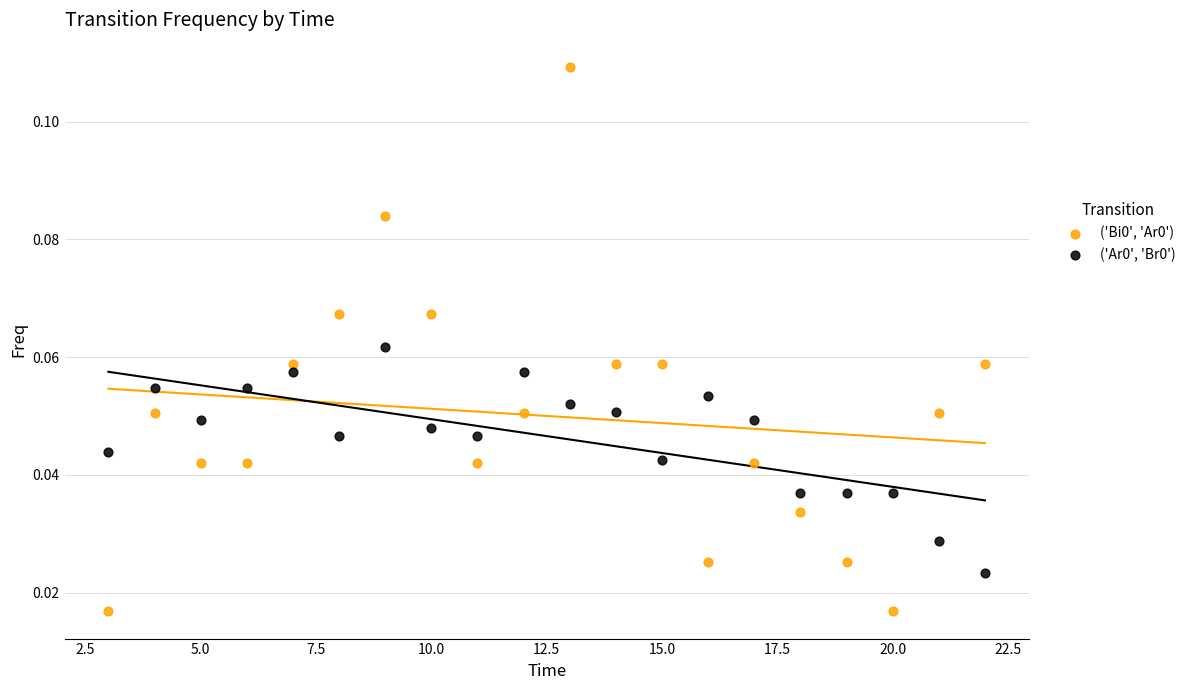

What is the X range (max minus min) for the scatter plot?

19.0